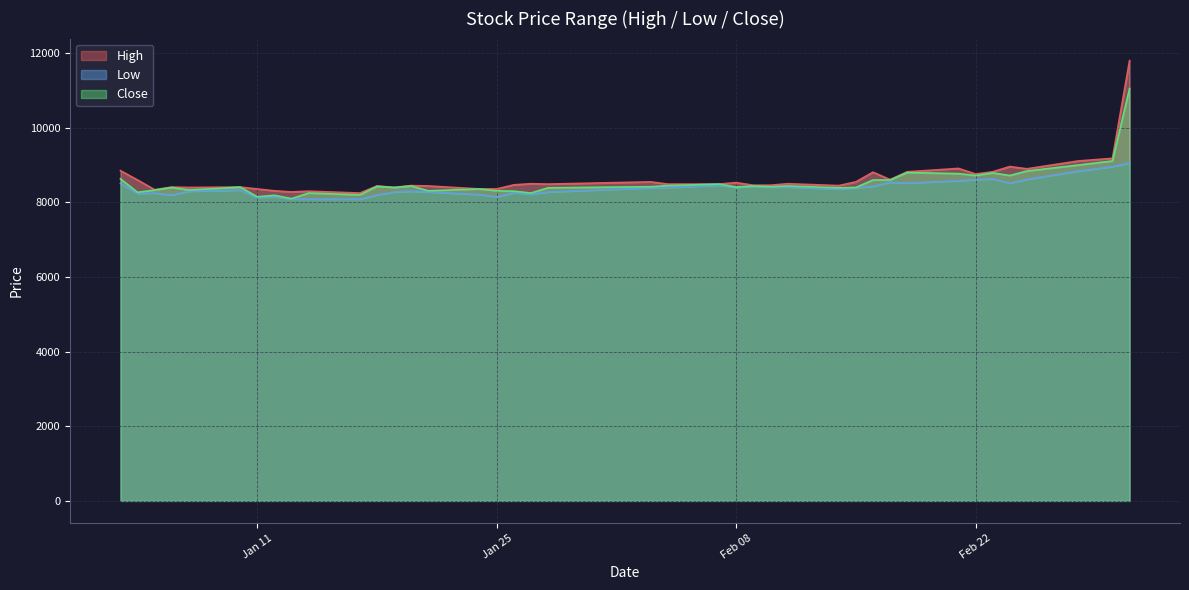

The value of Close at 2022-01-06 is 8400. True or false?

True